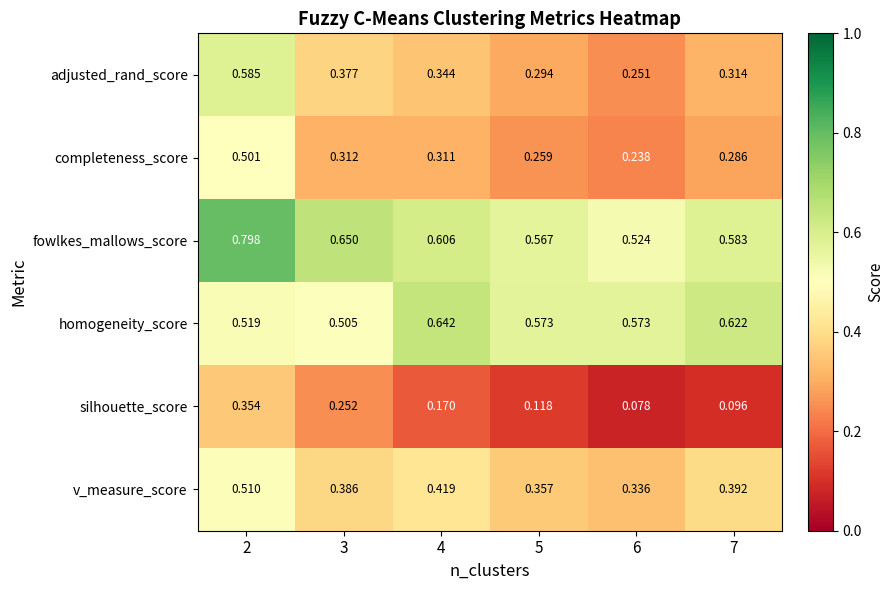

Which series has the largest range (max minus min)?

adjusted_rand_score